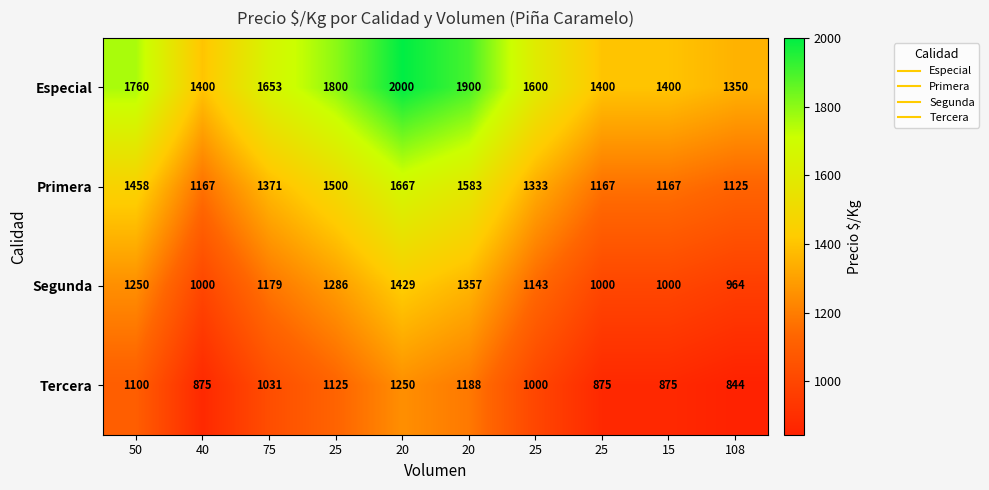

What is the difference between the highest and lowest values at 25?

675